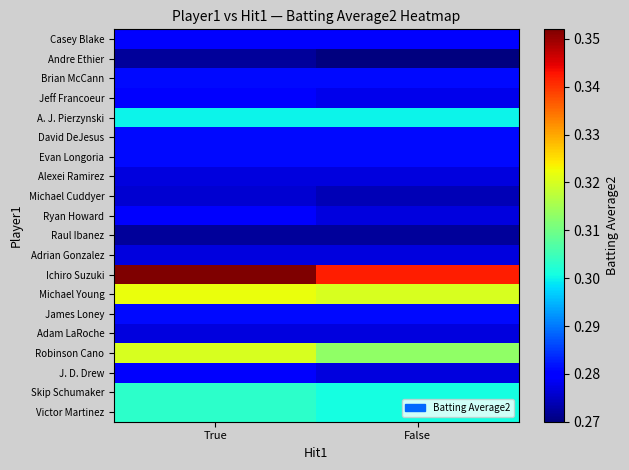

Which series has the largest total across all categories?

Ichiro Suzuki